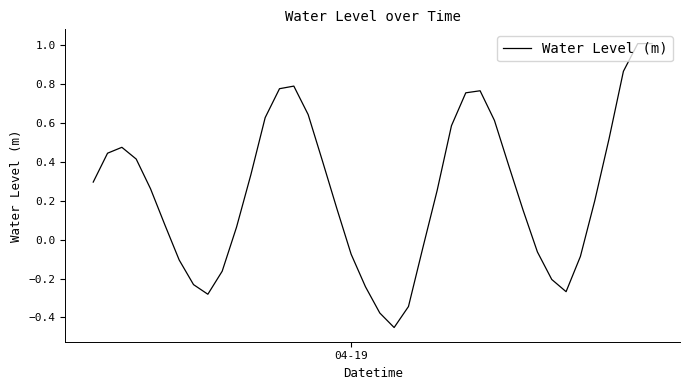

What is the maximum value shown in the chart?

1.0